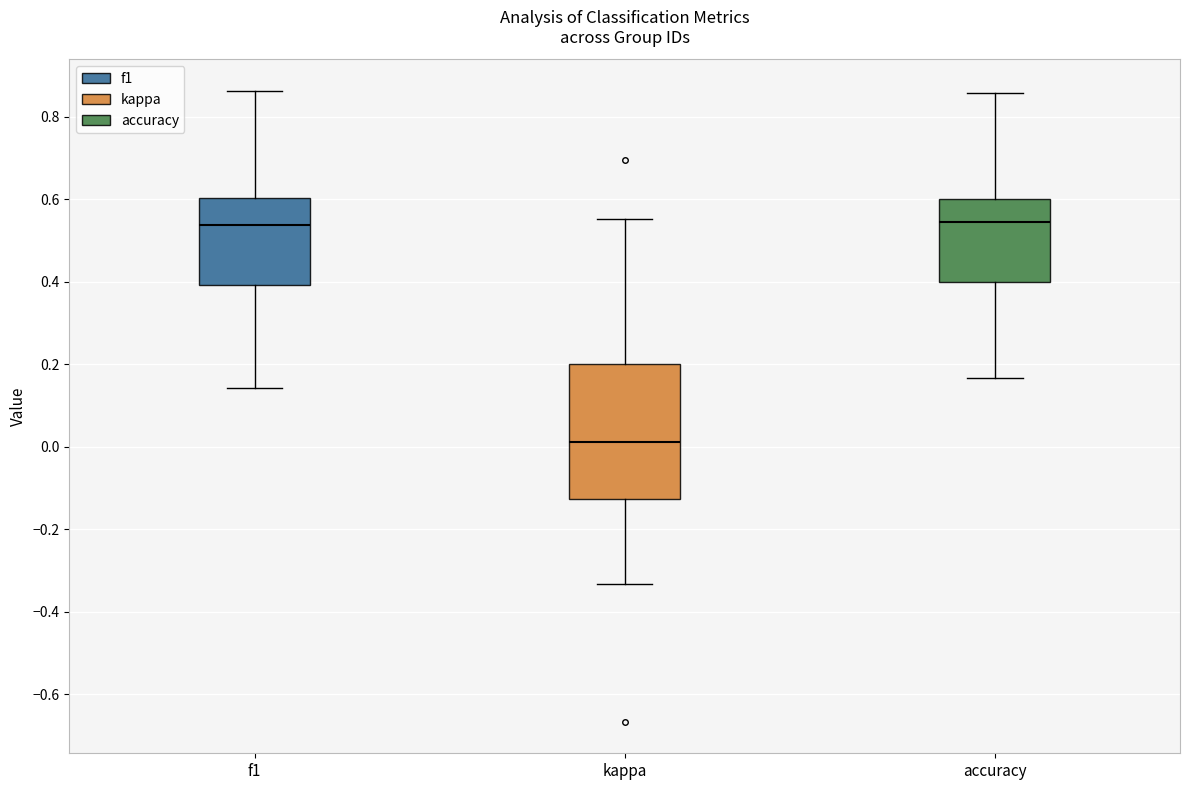

Reading left to right, read every box against the y-axis: the position of its median line, the range the box covers, and the ends of its whiskers. The values are not printed on the chart, so give them approximately, as read against the axis.

f1: median 0.54, box 0.40 to 0.60, whiskers 0.14 to 0.86
kappa: median 0.02, box -0.12 to 0.20, whiskers -0.34 to 0.56
accuracy: median 0.54, box 0.40 to 0.60, whiskers 0.16 to 0.86